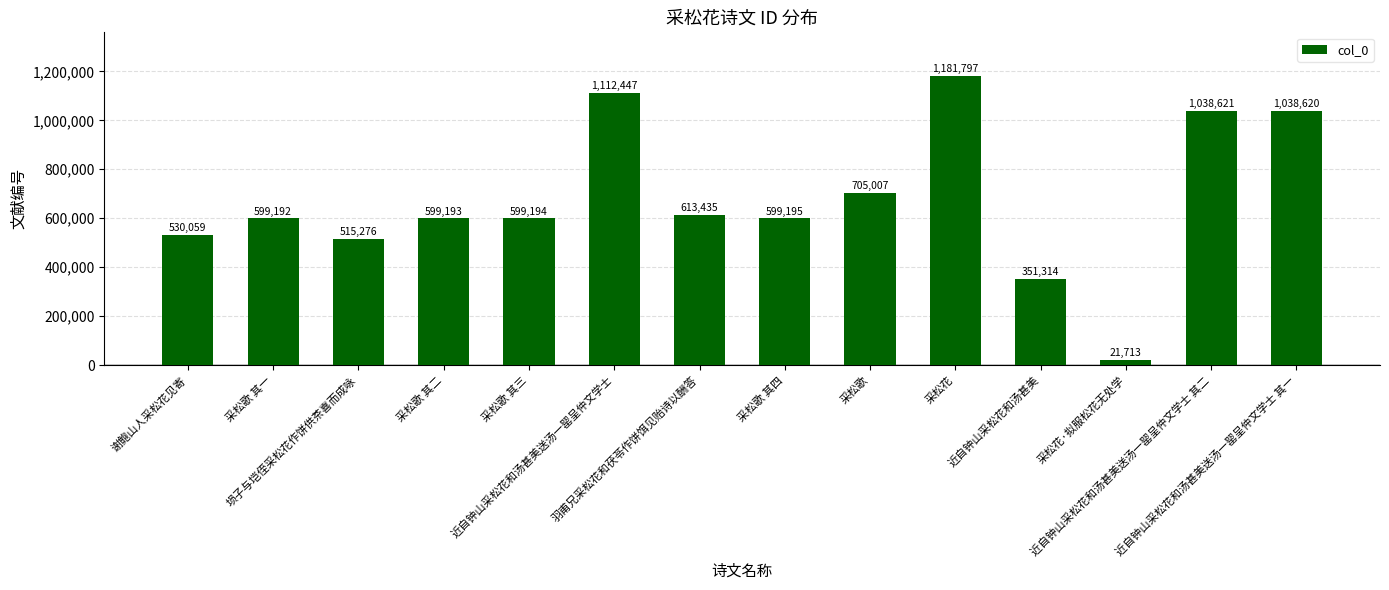

At which category does the chart reach its peak across all series?

采松花